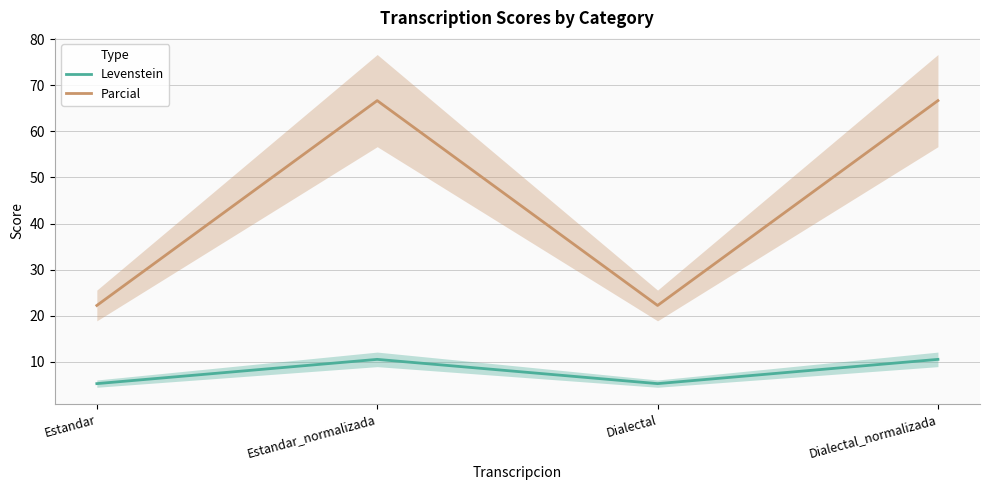

What is the label of the 2nd point from the left?

Estandar_normalizada